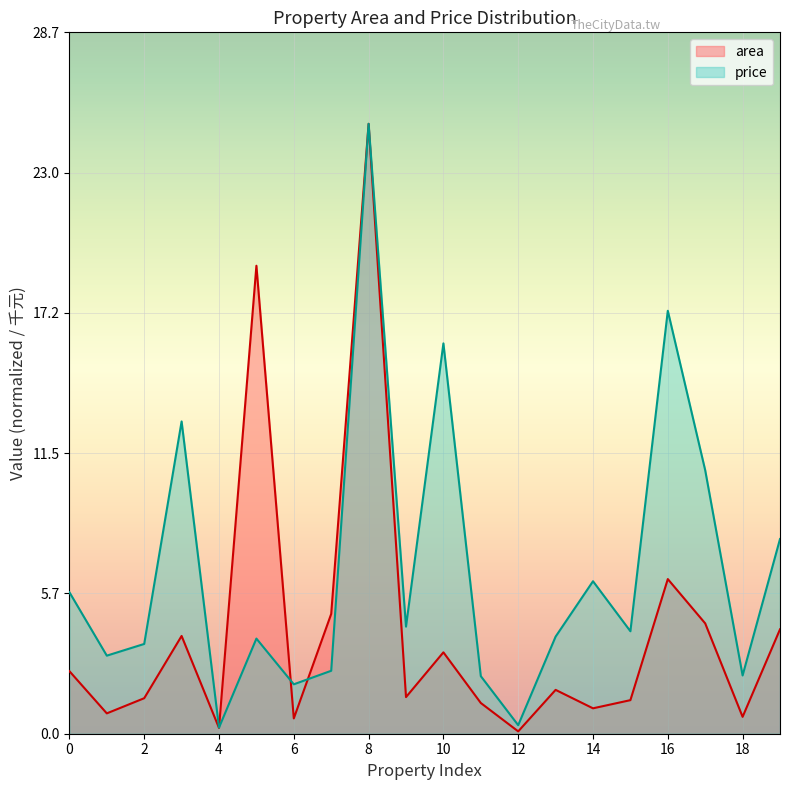

Reading left to right, list all the values displayed in this chart.

area: 0=2.6	1=0.8	2=1.5	3=4.0	4=0.2	5=19.2	6=0.6	7=4.9	8=25.0	9=1.5	10=3.3	11=1.3	12=0.1	13=1.8	14=1.0	15=1.4	16=6.3	17=4.5	18=0.7	19=4.3
price: 0=5.8	1=3.2	2=3.7	3=12.8	4=0.2	5=3.9	6=2.0	7=2.6	8=25.0	9=4.4	10=16.0	11=2.4	12=0.3	13=4.0	14=6.2	15=4.2	16=17.3	17=10.8	18=2.4	19=8.0